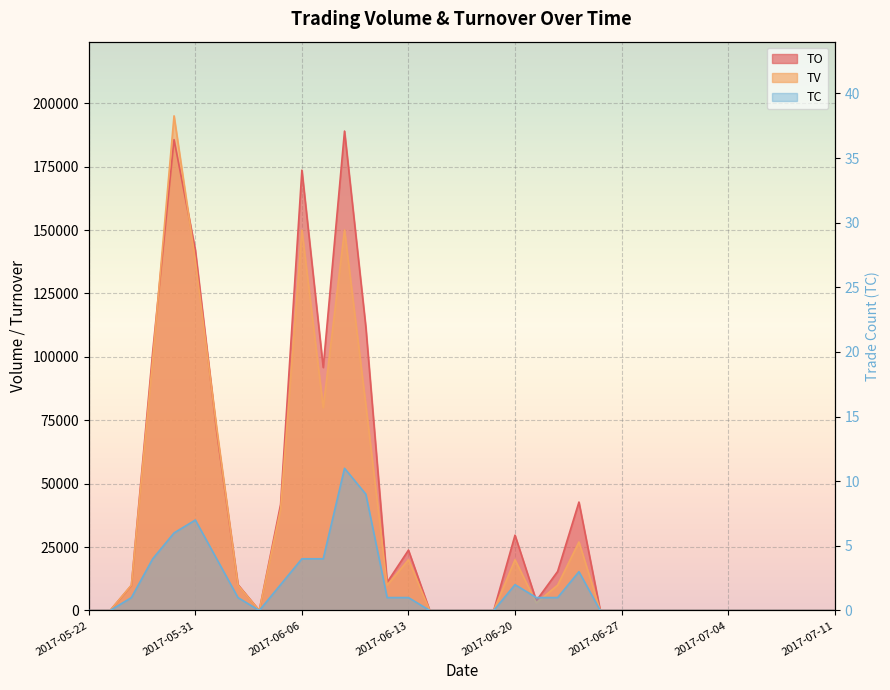

Which label corresponds to the largest value in the chart?

2017-05-26